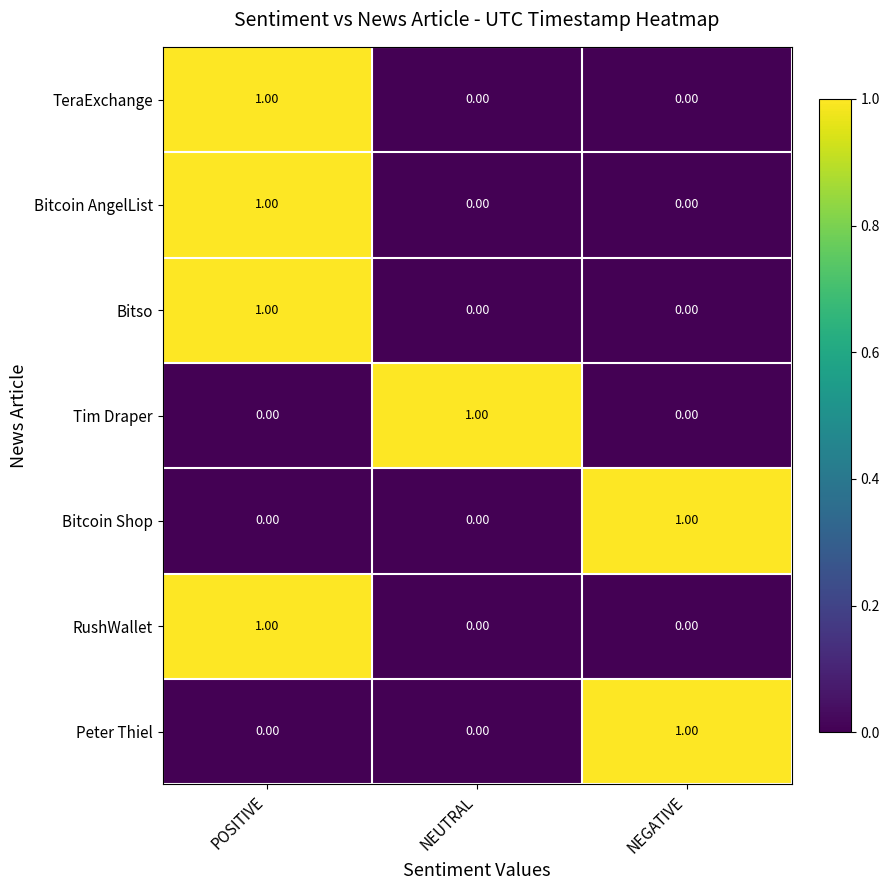

At how many categories does at least one series exceed 0?

3